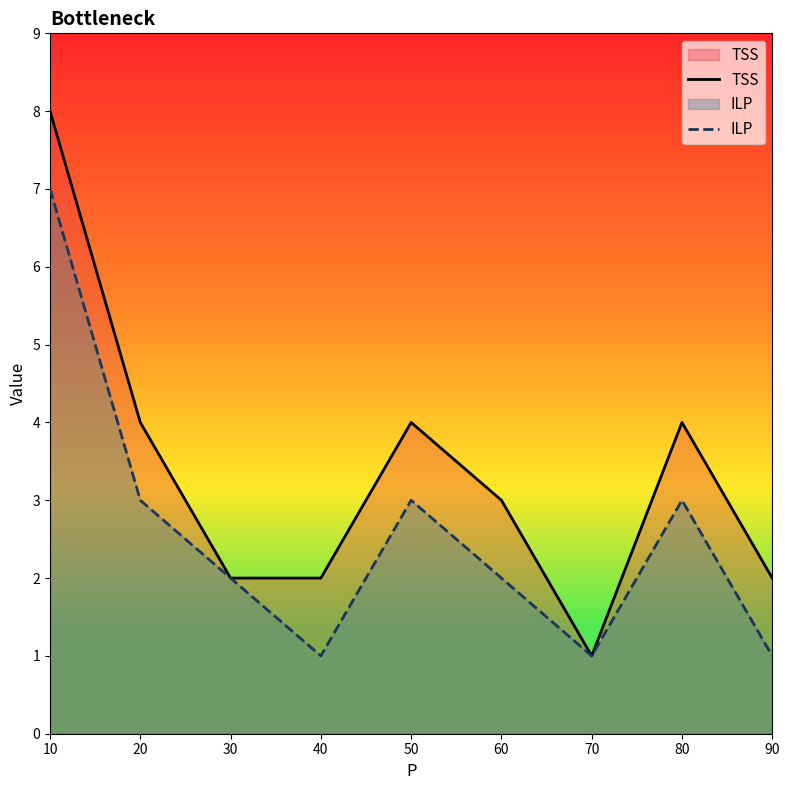

What is the difference between the ILP values at 50 and 30?

1